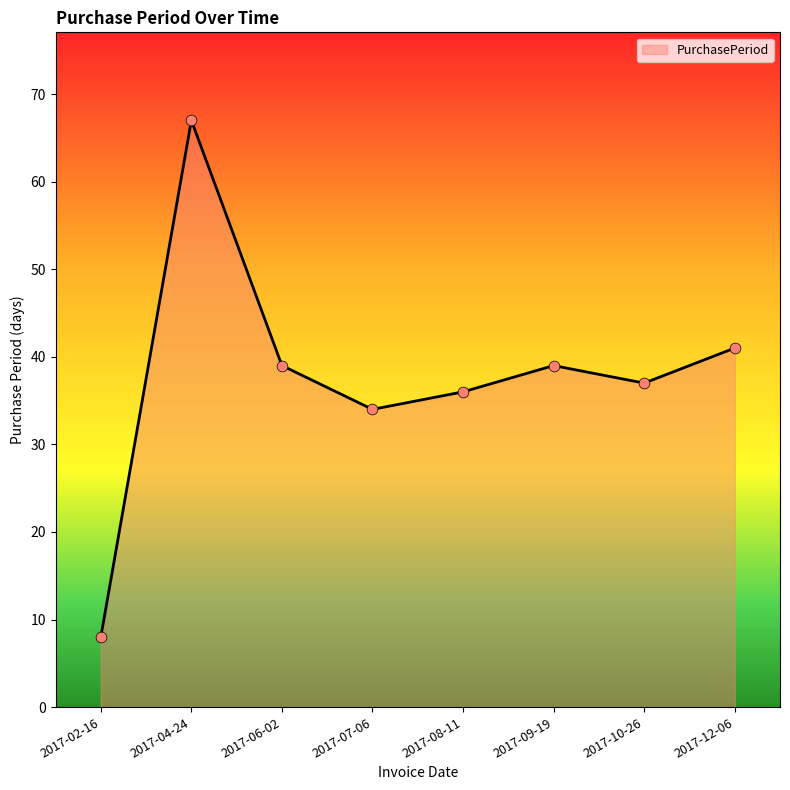

Between 2017-06-02 and 2017-10-26, which is larger?

2017-06-02